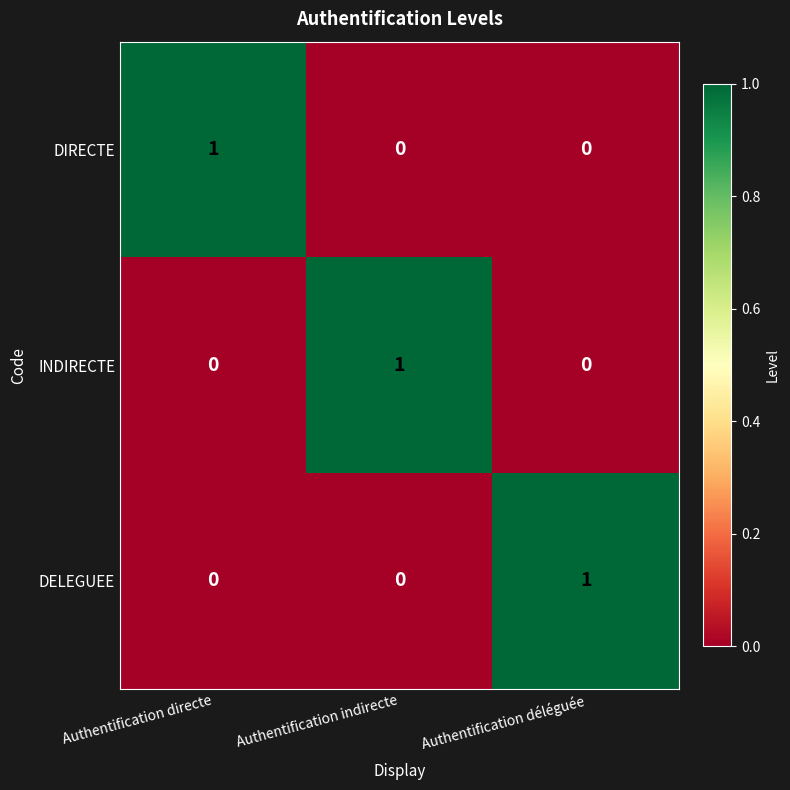

At how many categories does at least one series exceed 0?

3